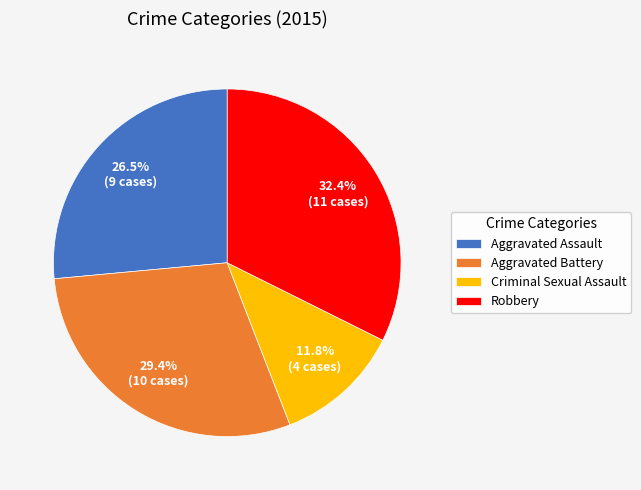

Which has a higher value, Aggravated Battery or Robbery?

Robbery